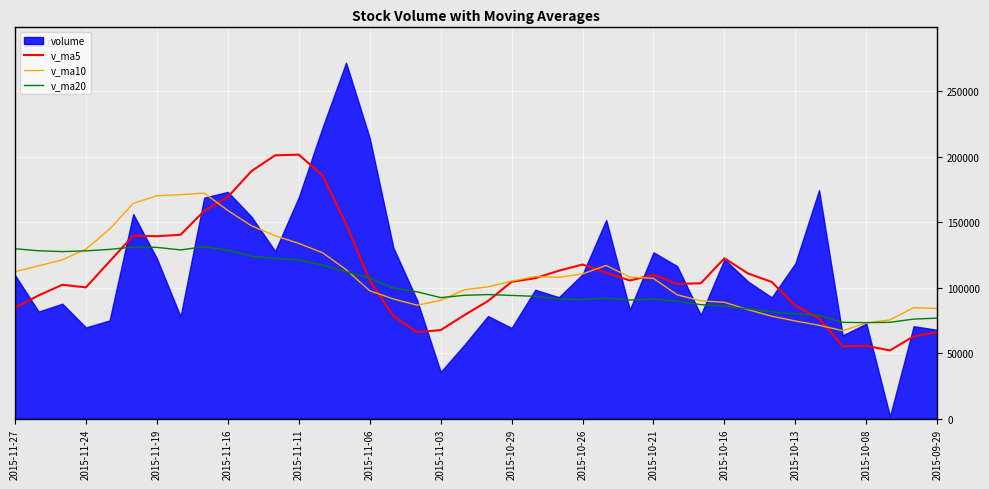

The value of v_ma5 at 2015-11-16 is 257116.2. True or false?

False